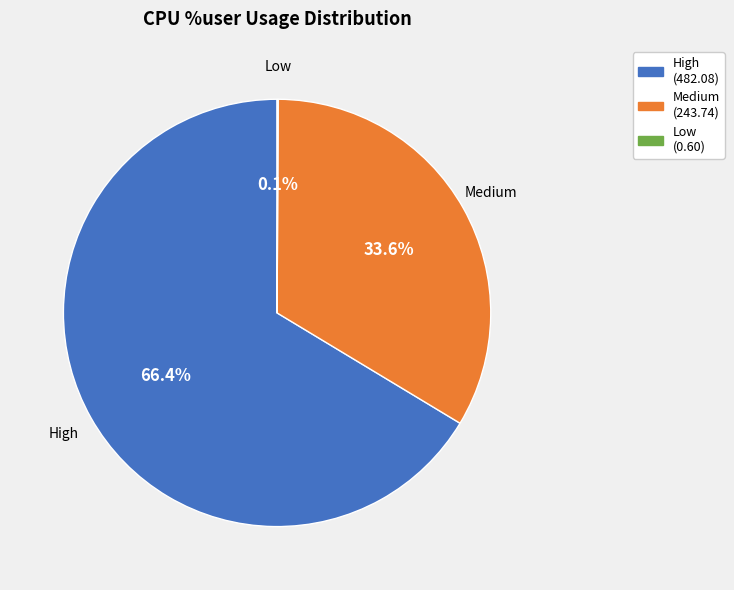

Is there a majority slice in this chart?

Yes